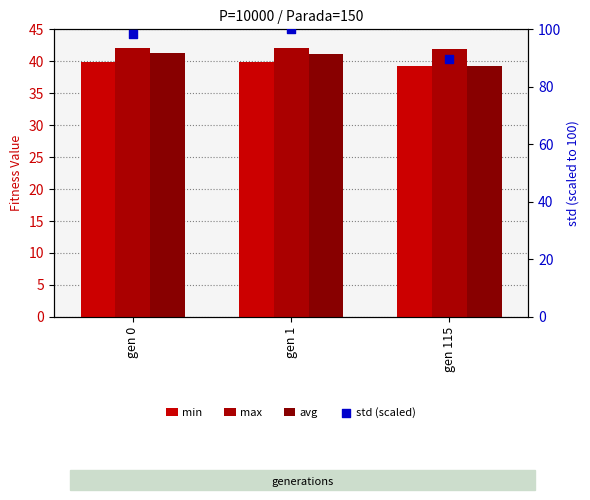

Is the value of max at gen 0 greater than the value of min at gen 1?

Yes